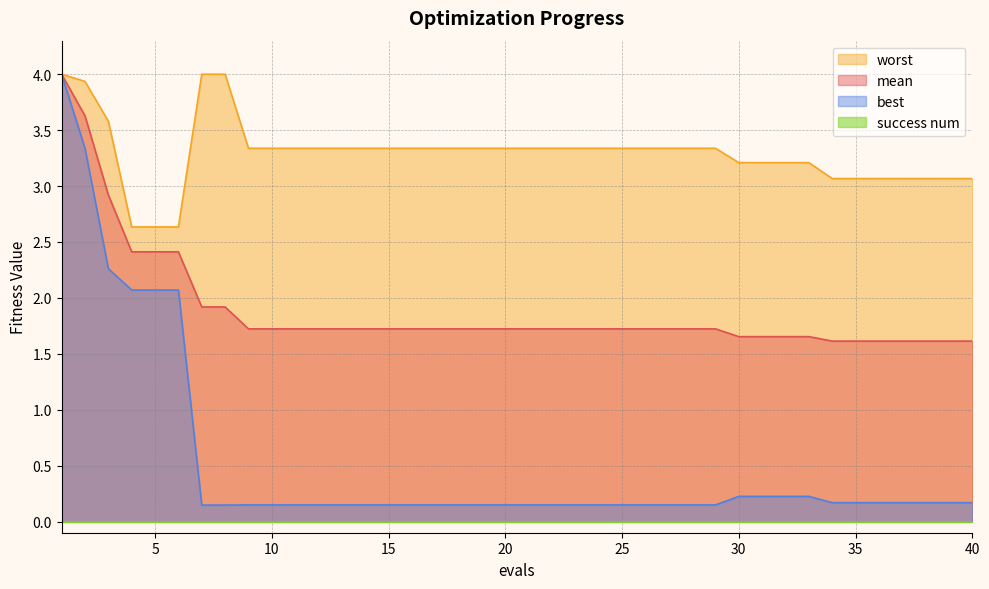

The mean series shows 1.7 at 10. True or false?

True